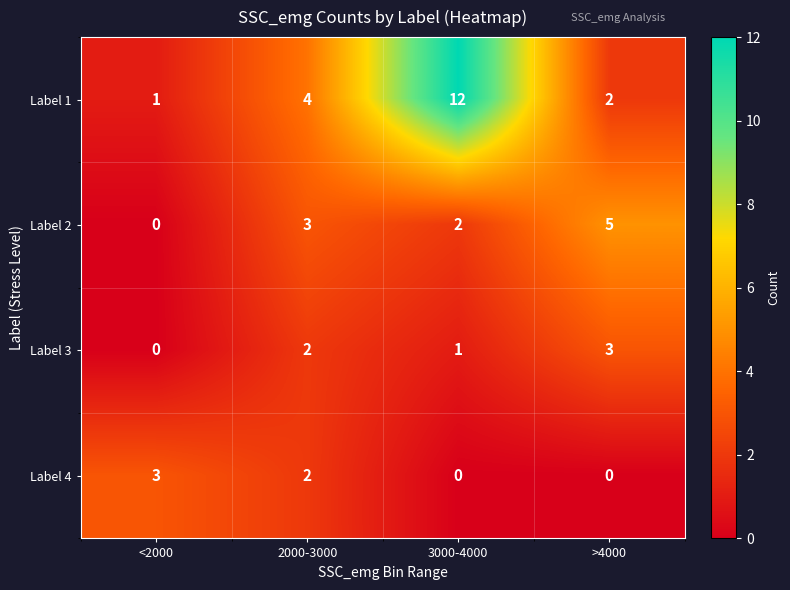

What is the difference between the Label 2 values at <2000 and >4000?

5